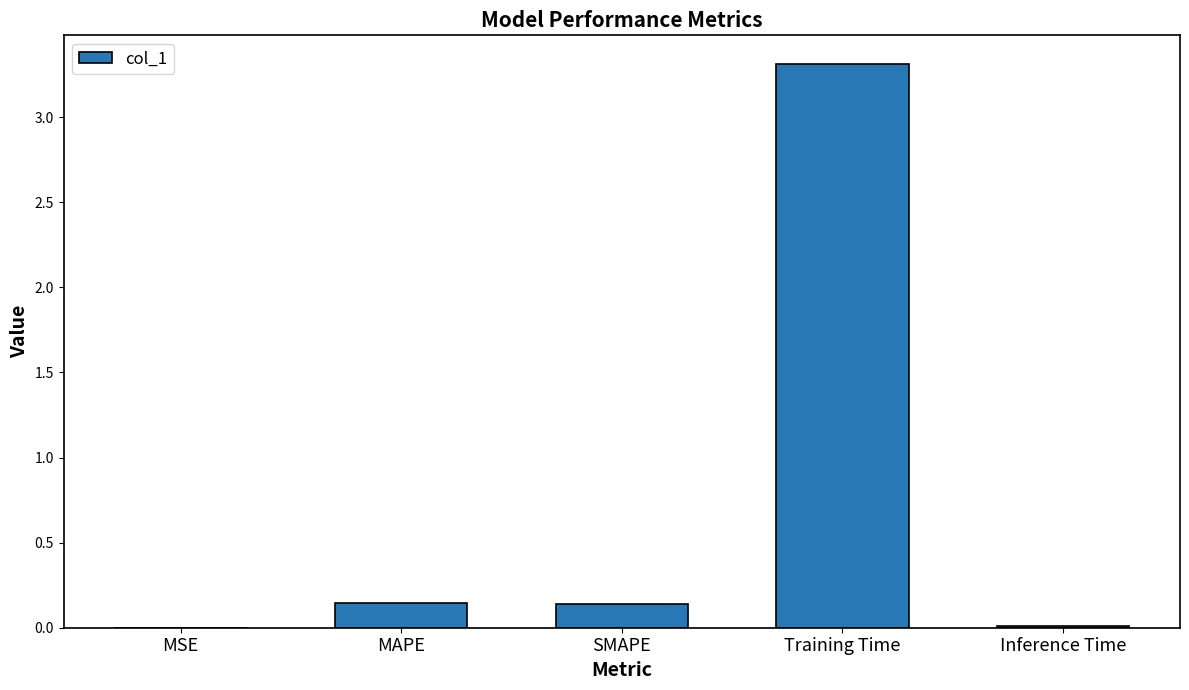

Is it true that the value at SMAPE is 0.0?

False